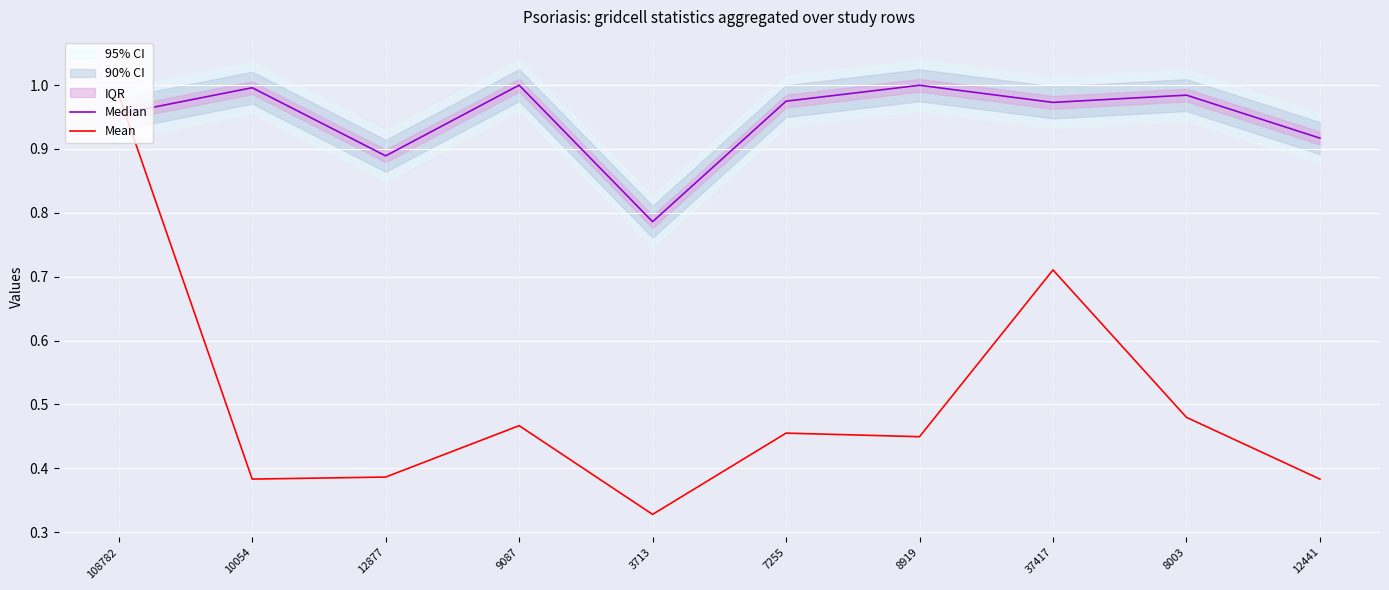

Rank the series by their maximum value, from lowest to highest.

Mean, Median